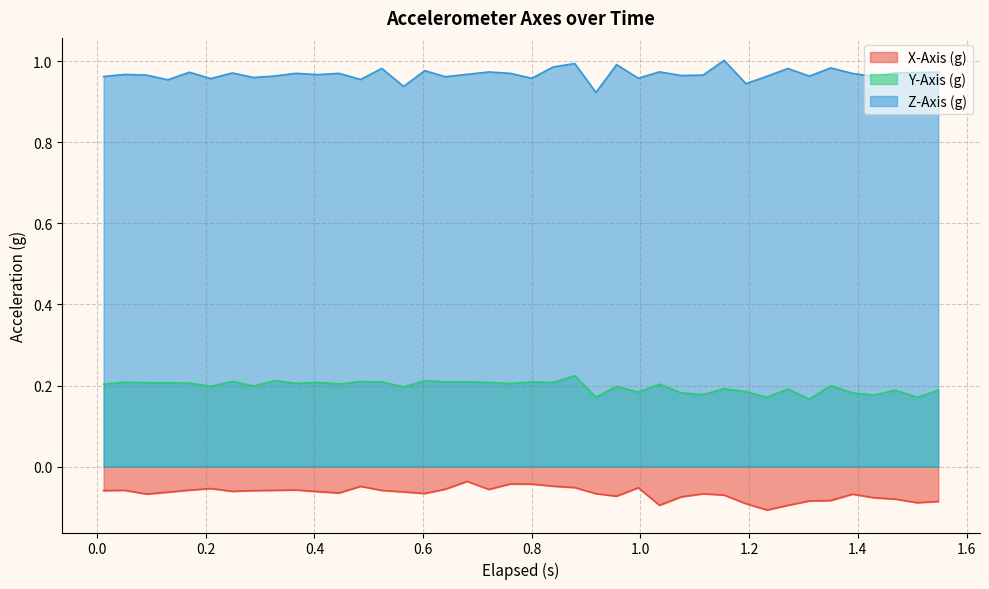

Which series has the largest range (max minus min)?

Z-Axis (g)